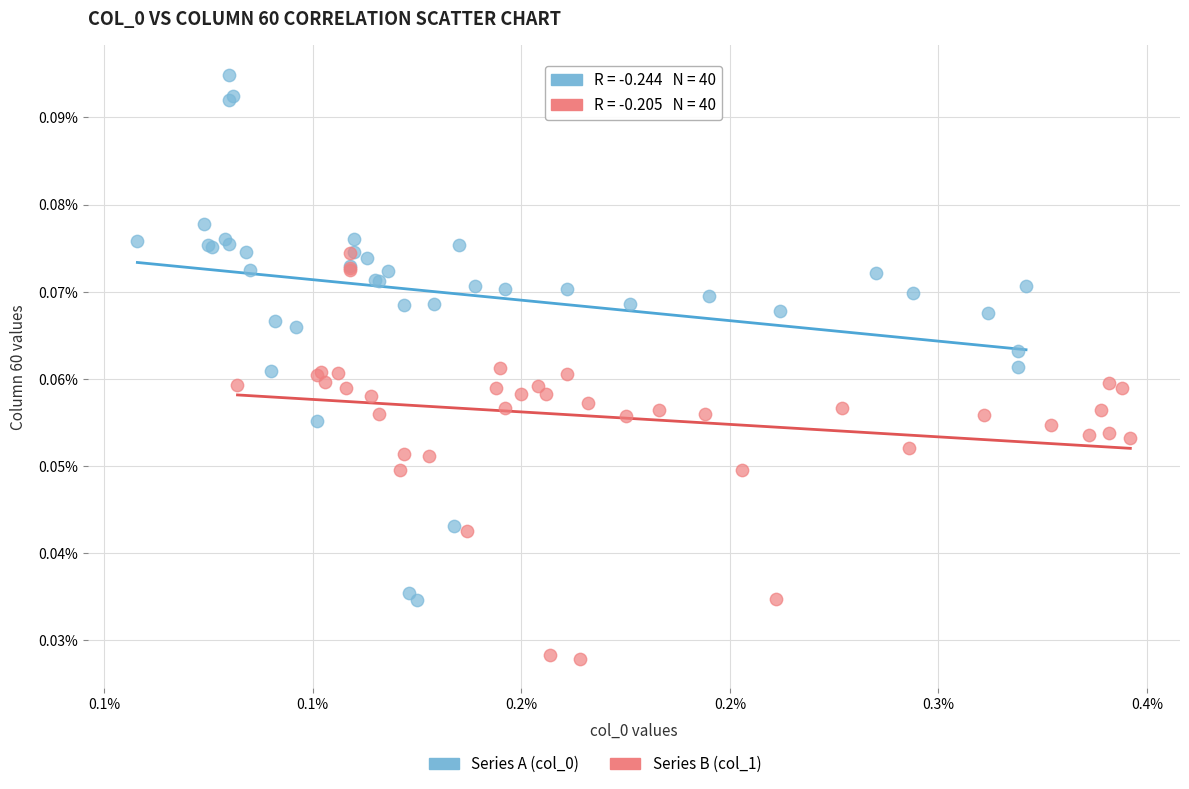

Which series contains the lowest Y value?

Series B (col_1)